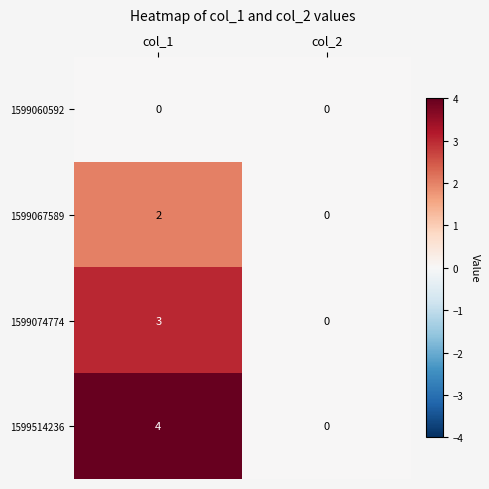

What is the approximate value of 1599074774 at col_1?

3